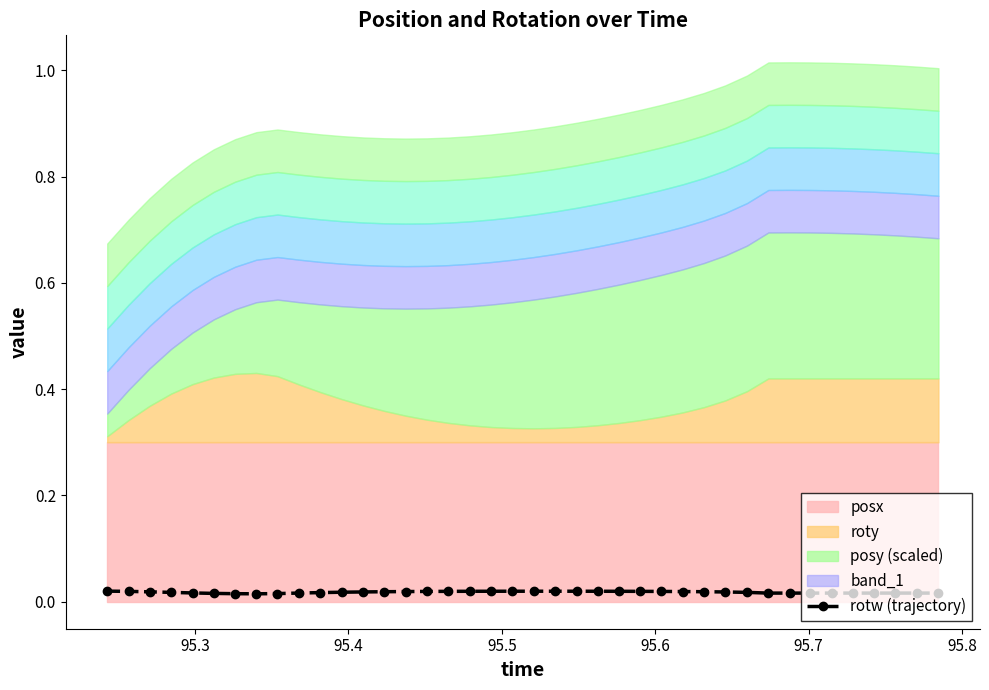

How many rotw (trajectory) values are between 0 and 1?

40